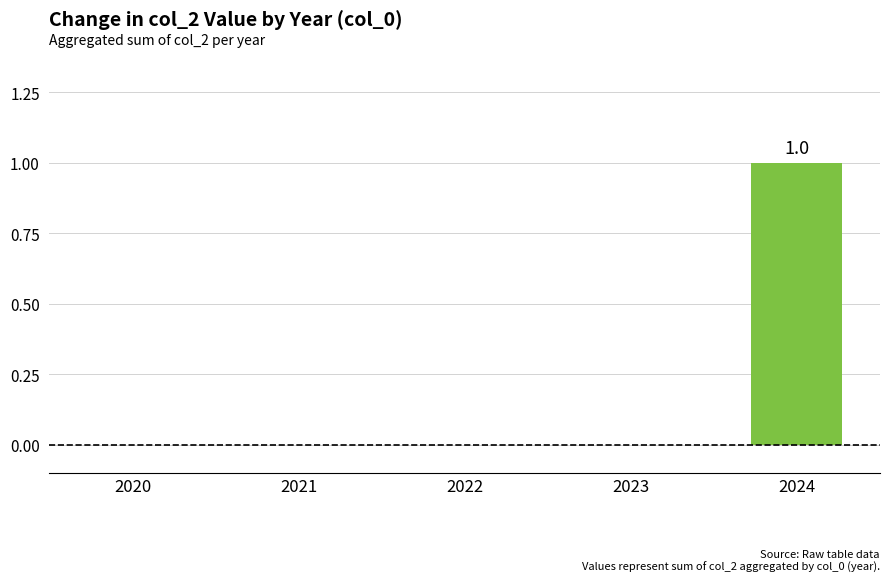

What is the change in value from 2023 to 2024?

+1